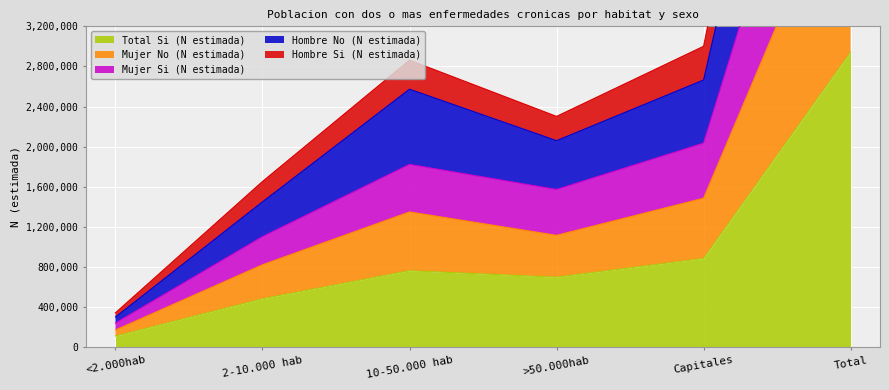

True or false: Hombre Si (N estimada) and Total Si (N estimada) intersect in this chart.

False